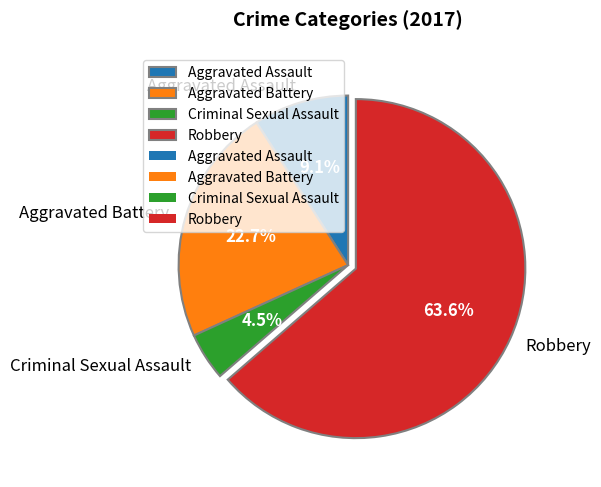

Count the number of slices in the pie.

4